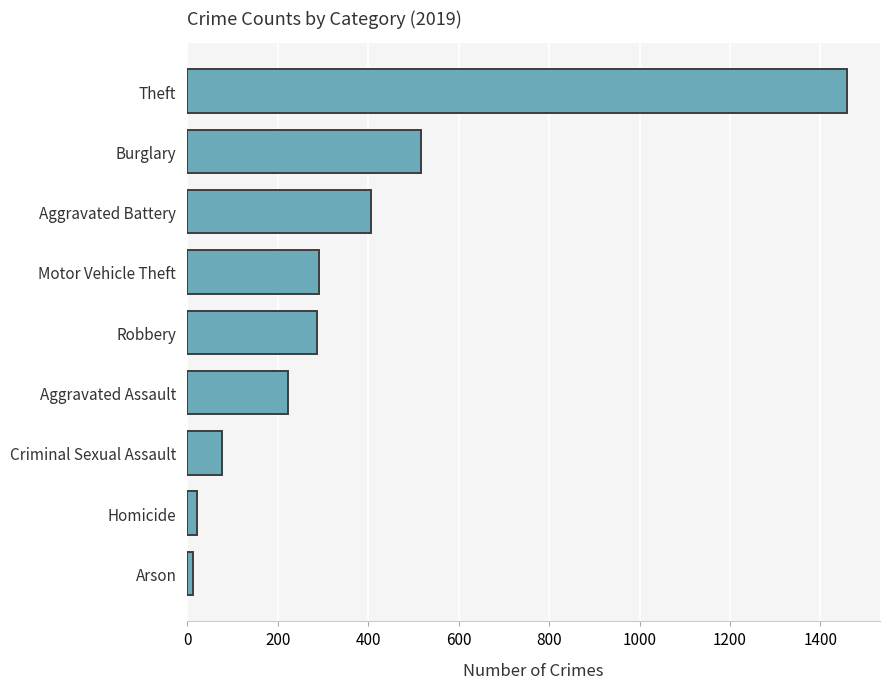

What is the label of the 4th bar from the bottom?

Aggravated Assault